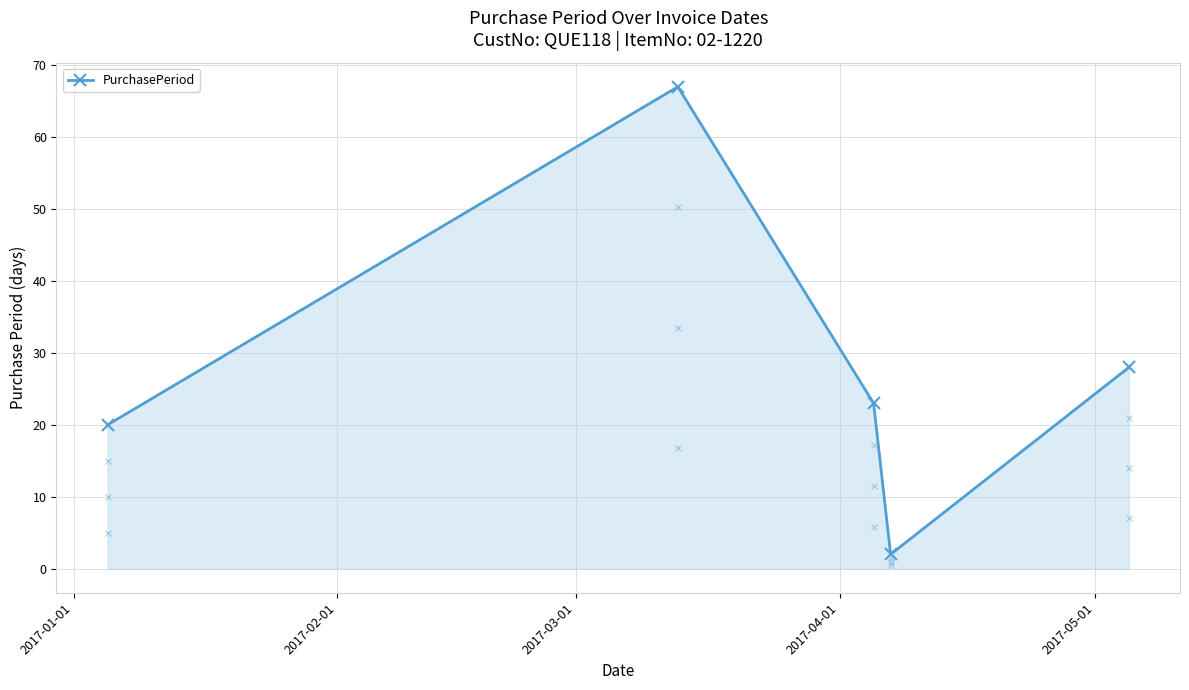

What is the maximum value shown in the chart?

67